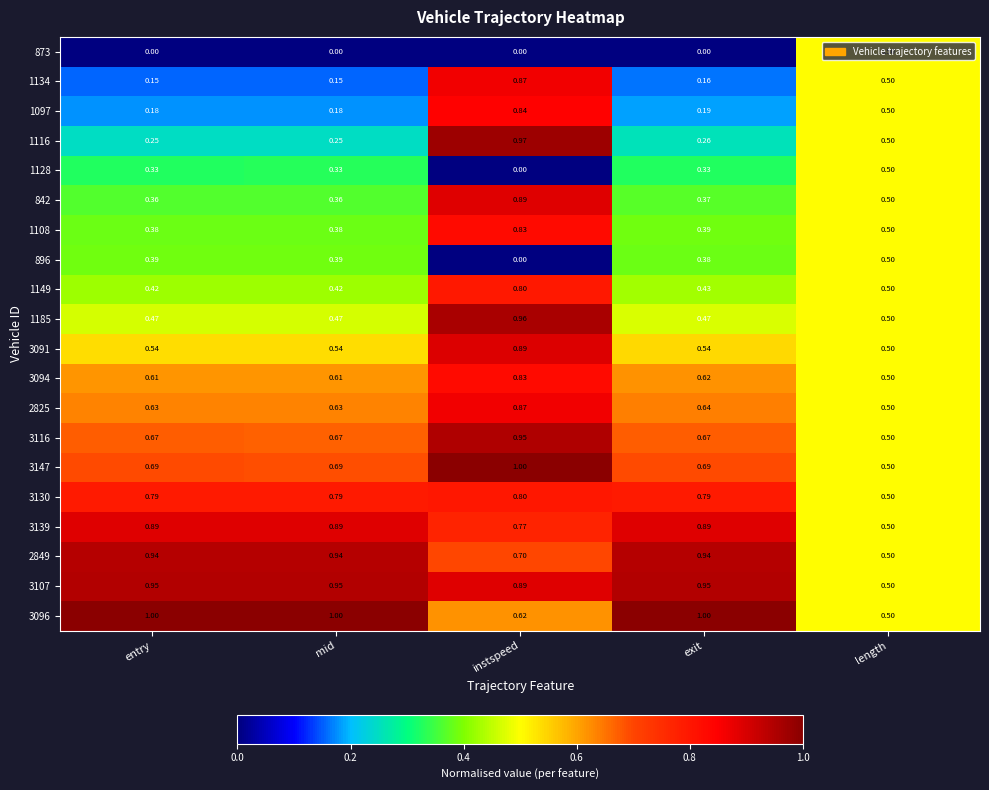

At which label is 1128 closest to 0?

instspeed